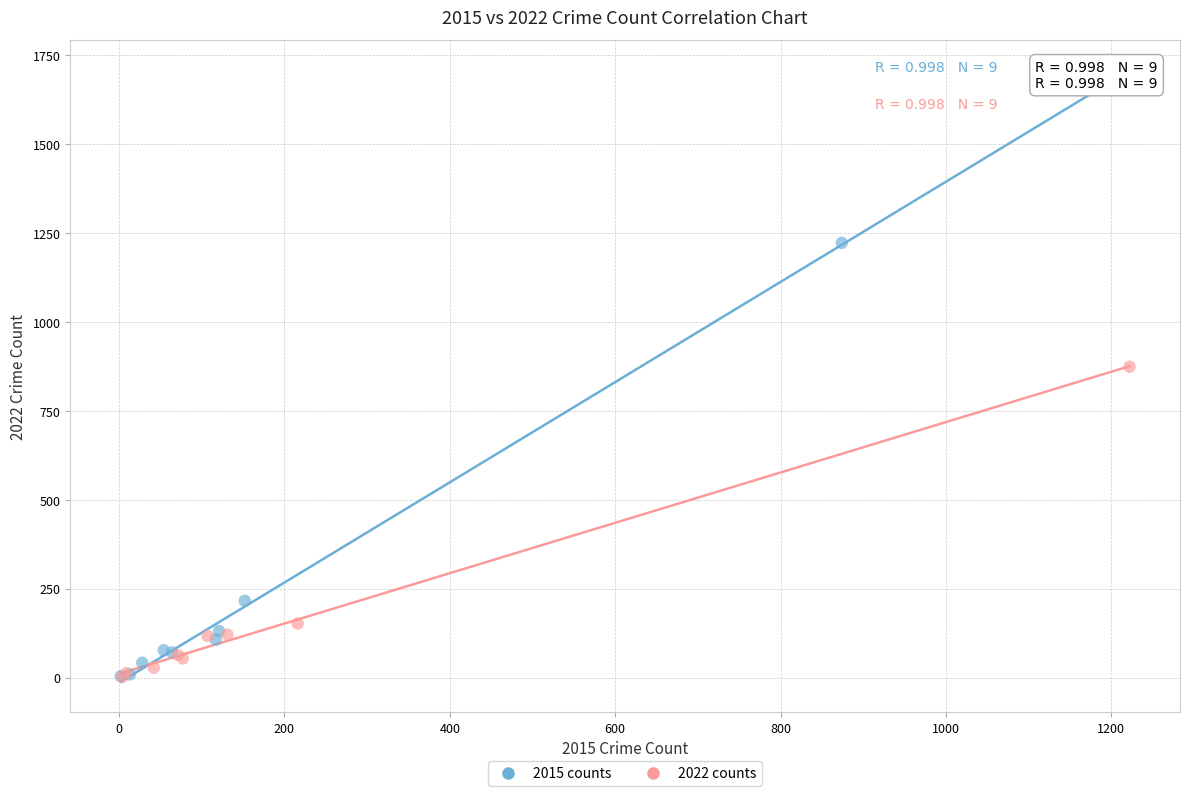

Which series contains the highest Y value?

2015 counts